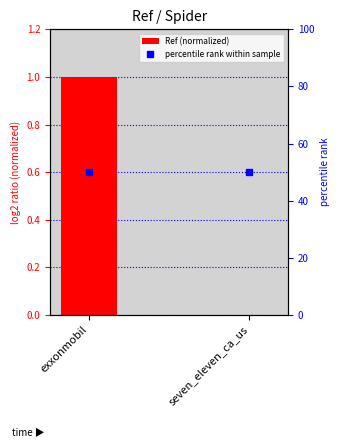

How many data points does each series have?

2